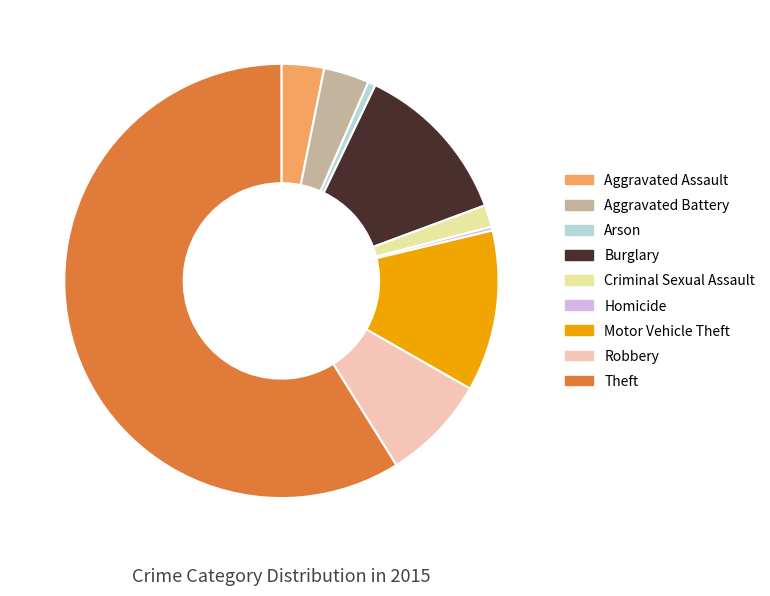

Is there any slice that represents more than half of the pie?

Yes